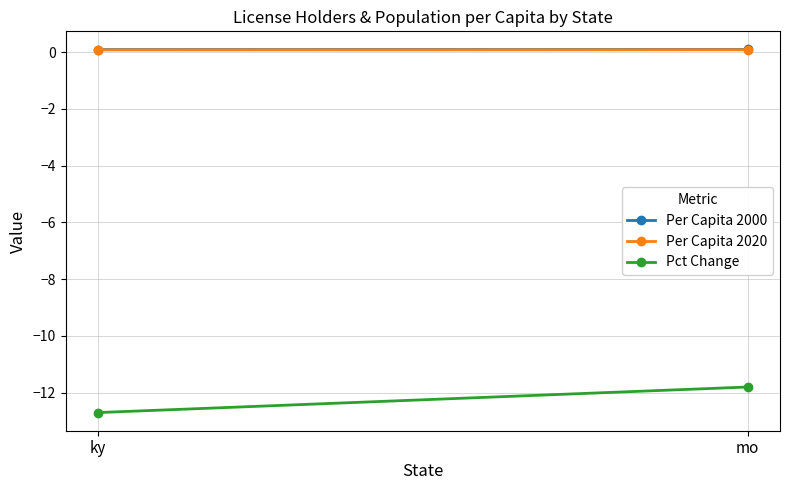

What is the maximum value shown in the chart?

0.1